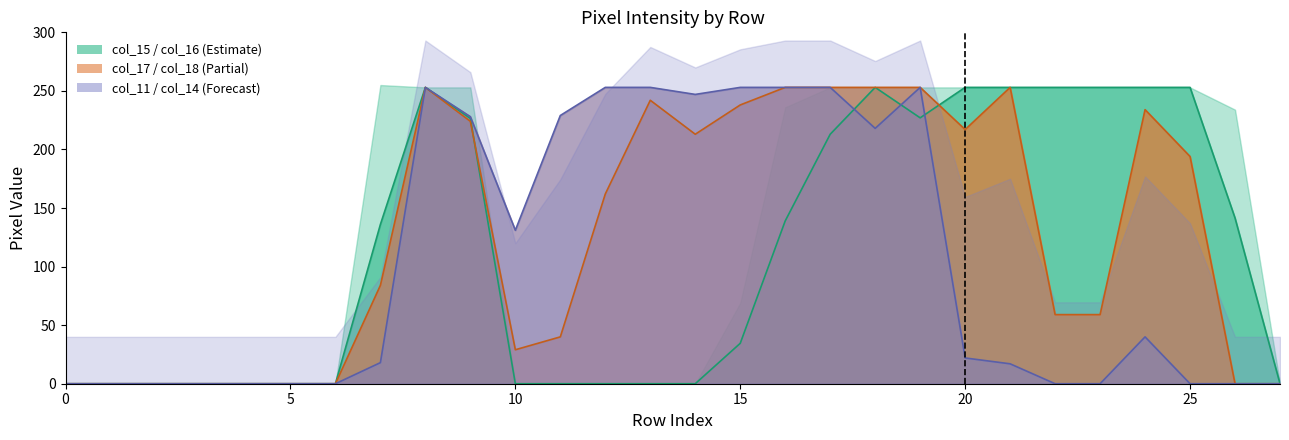

What is the label of the 13th point from the left?

12